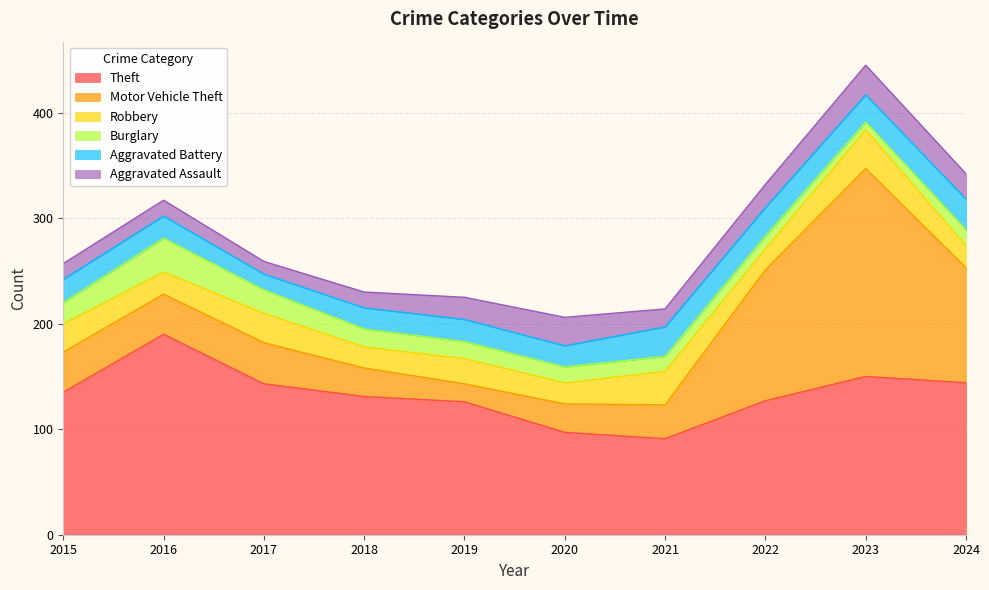

What is the total value across all series at 2018?

230